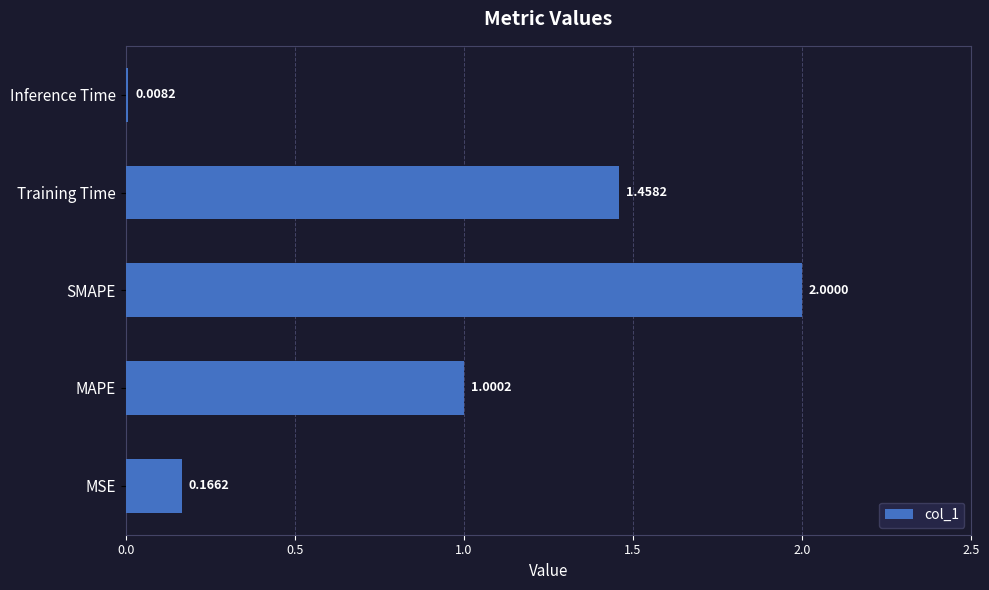

How many values are below 1?

2